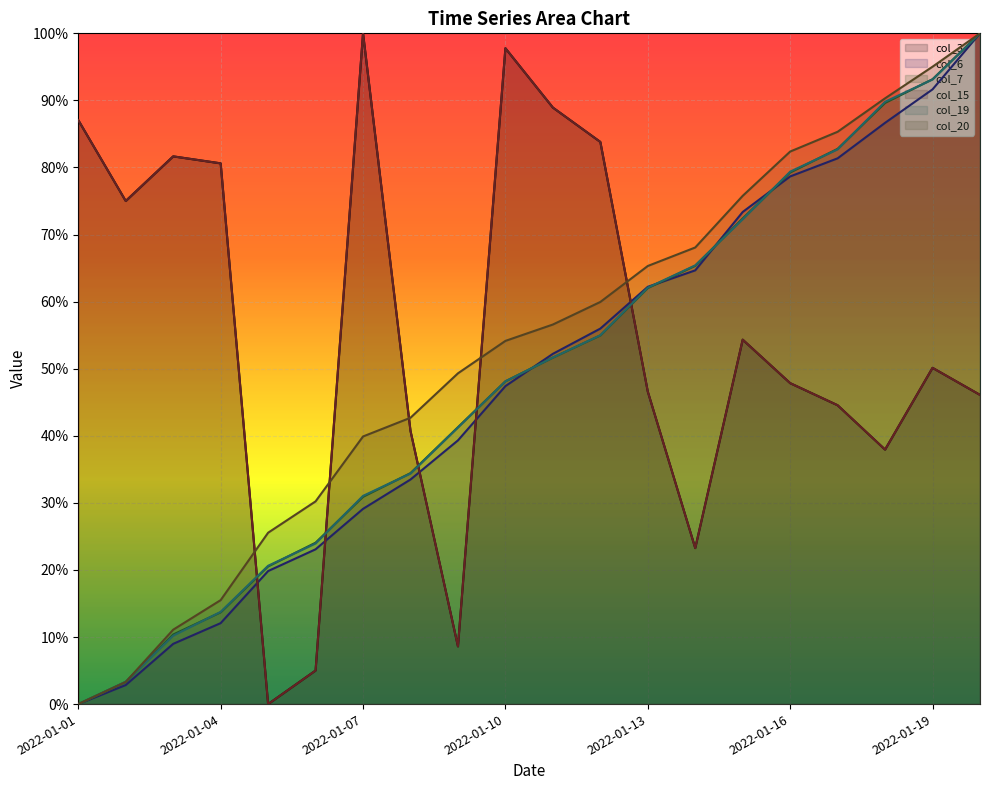

Between 2022-01-08 and 2022-01-20, which series saw the biggest shift?

col_6